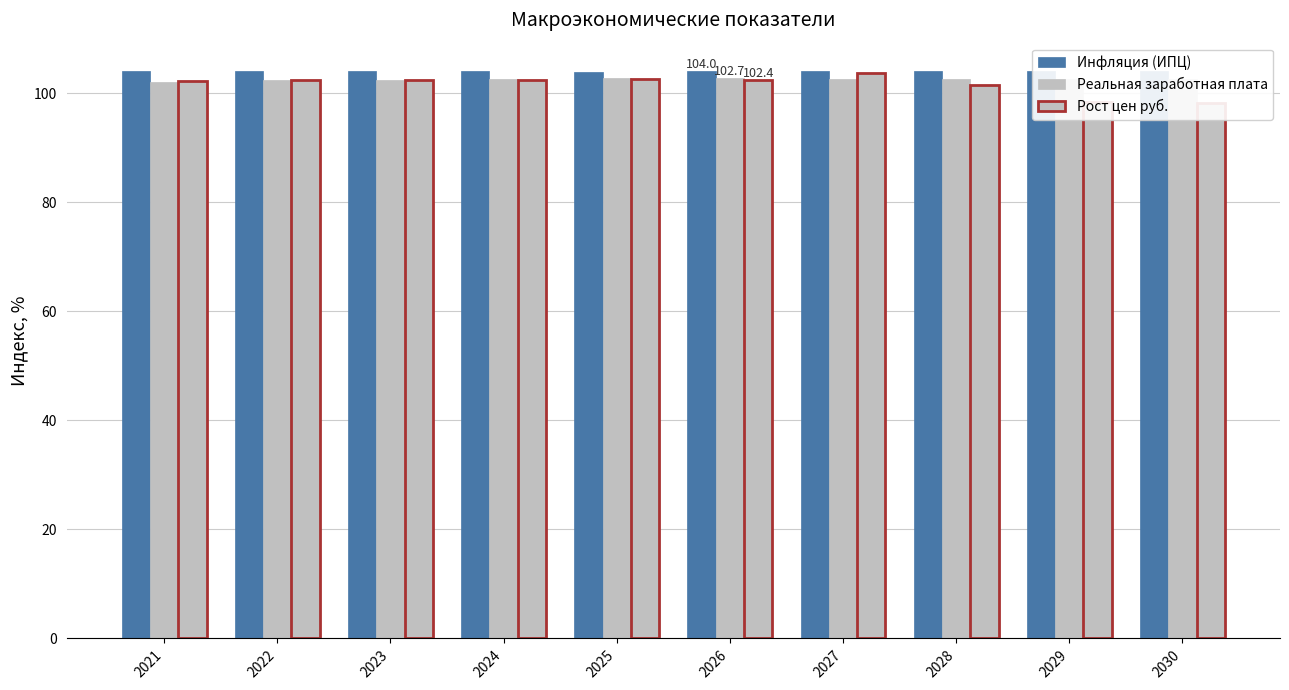

Reading left to right, list all the values displayed in this chart.

Инфляция (ИПЦ): 2021=104.0	2022=104.0	2023=104.0	2024=104.0	2025=104.0	2026=104.0	2027=104.0	2028=104.0	2029=104.0	2030=104.0
Реальная заработная плата: 2021=102.0	2022=102.5	2023=102.4	2024=102.6	2025=102.7	2026=102.7	2027=102.7	2028=102.6	2029=102.6	2030=102.6
Рост цен руб.: 2021=102.3	2022=102.4	2023=102.4	2024=102.4	2025=102.5	2026=102.4	2027=103.6	2028=101.5	2029=98.3	2030=98.2